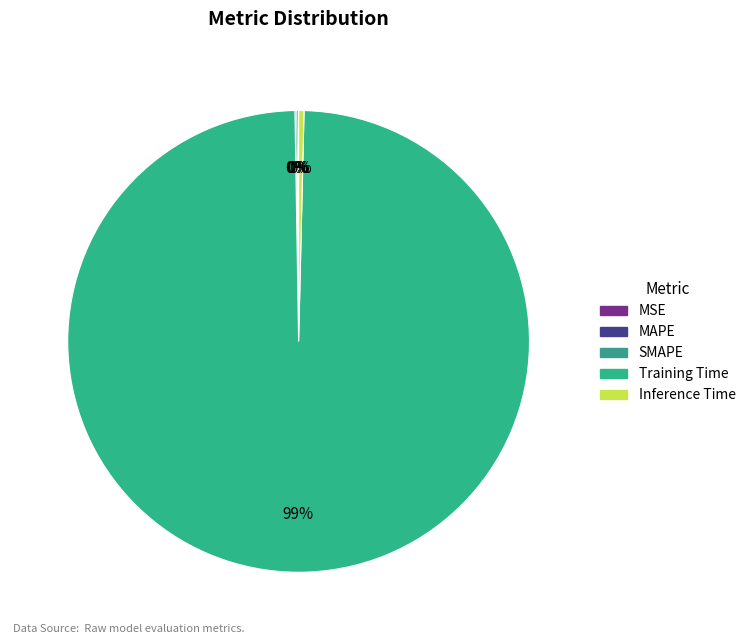

How many segments does this pie chart have?

5